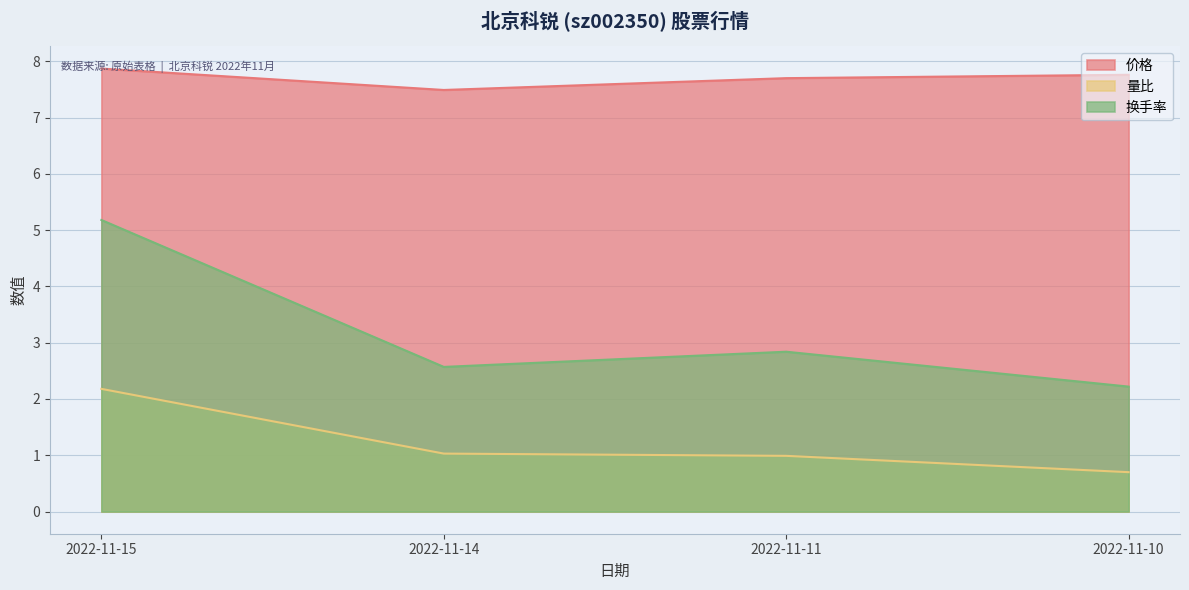

At how many categories does at least one series exceed 1?

4